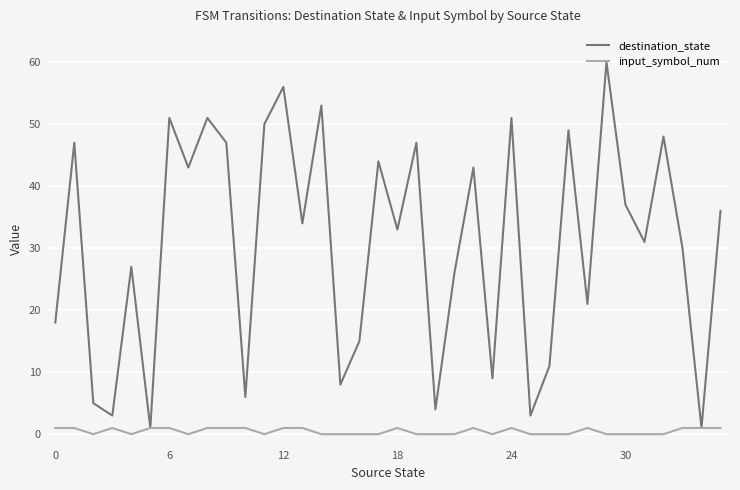

Rank the series by their maximum value, from highest to lowest.

destination_state, input_symbol_num